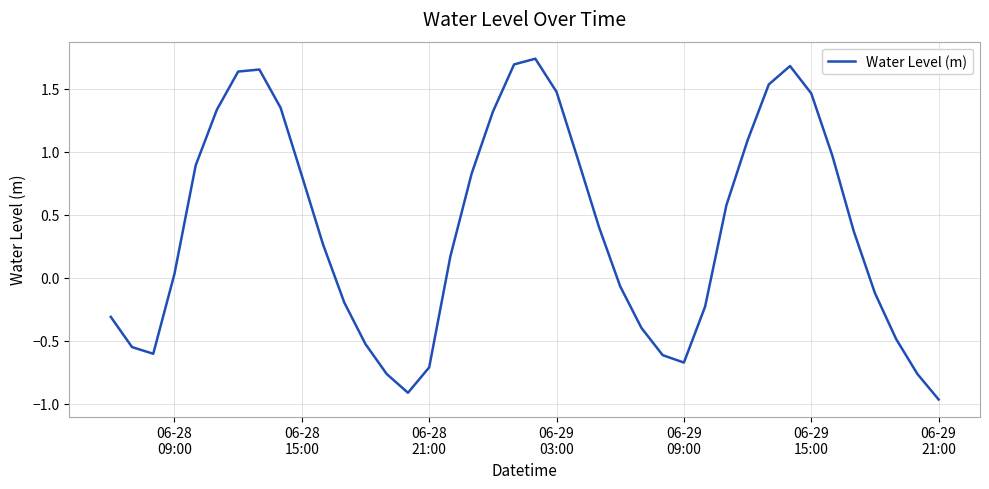

What is the difference between the maximum and minimum values?

2.7